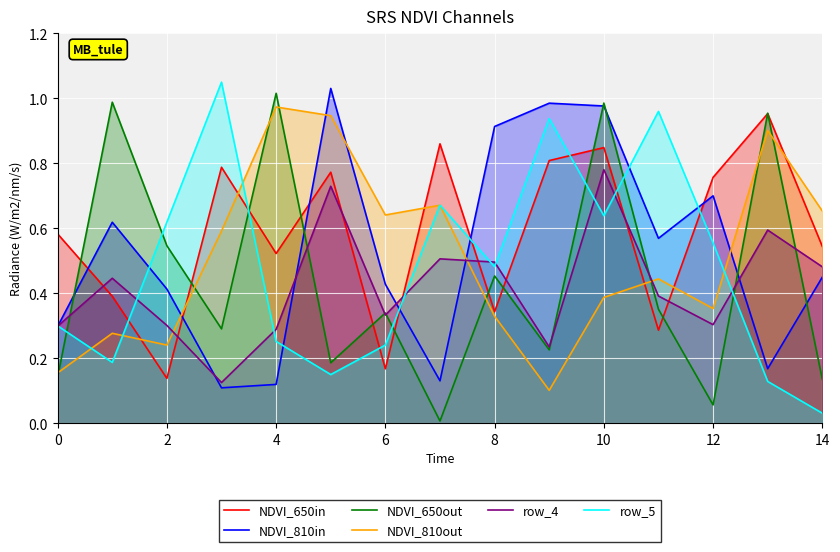

True or false: NDVI_650out has a value of 0.1 at 0.

True